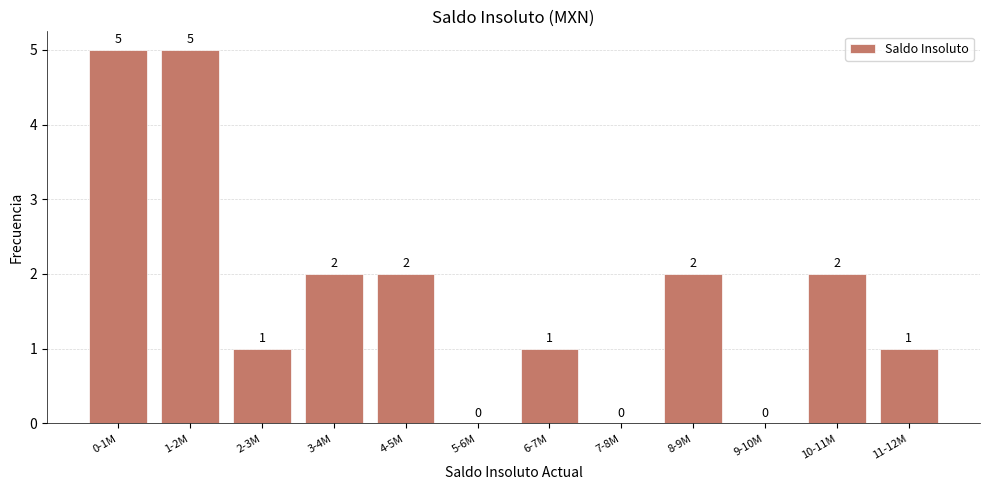

Reading left to right, extract all data points from this chart.

0-1M=5	1-2M=5	2-3M=1	3-4M=2	4-5M=2	5-6M=0	6-7M=1	7-8M=0	8-9M=2	9-10M=0	10-11M=2	11-12M=1